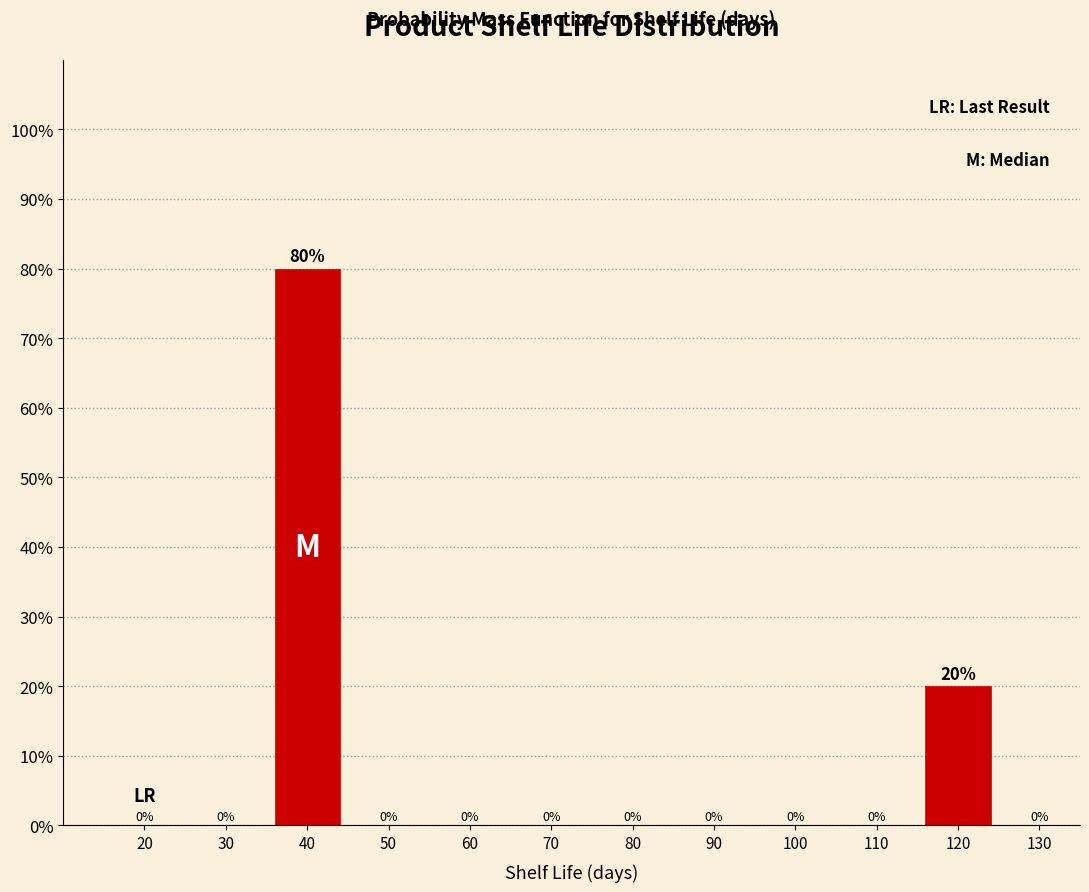

Reading left to right, what are all the values shown in this chart?

20=0	30=0	40=80	50=0	60=0	70=0	80=0	90=0	100=0	110=0	120=20	130=0